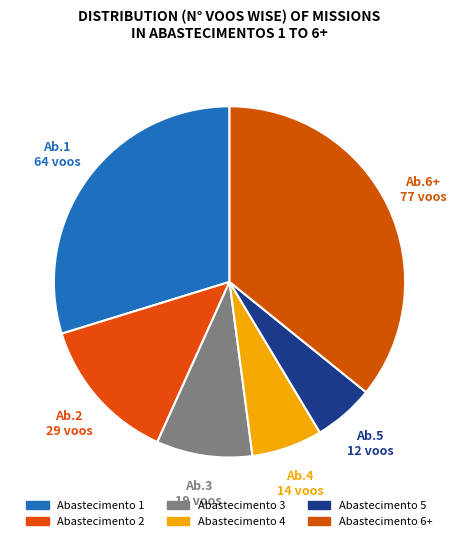

How many segments does this pie chart have?

6